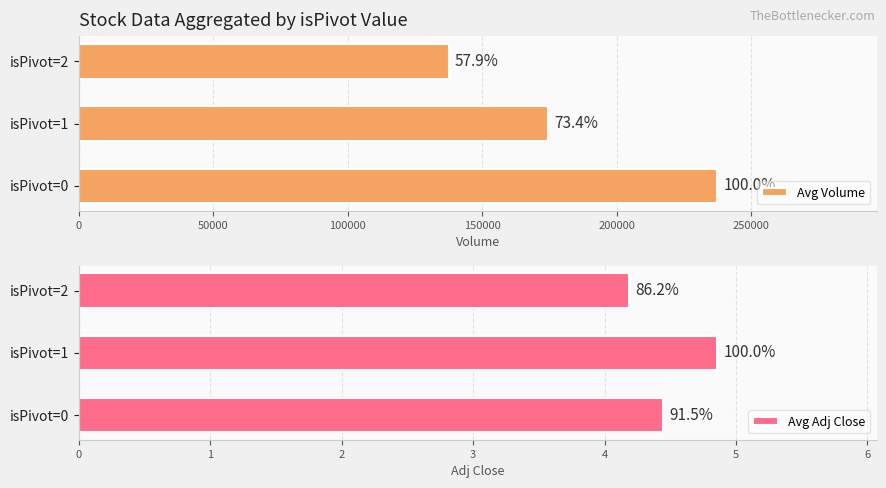

What are all the series names shown in the legend?

Avg Volume, Avg Adj Close